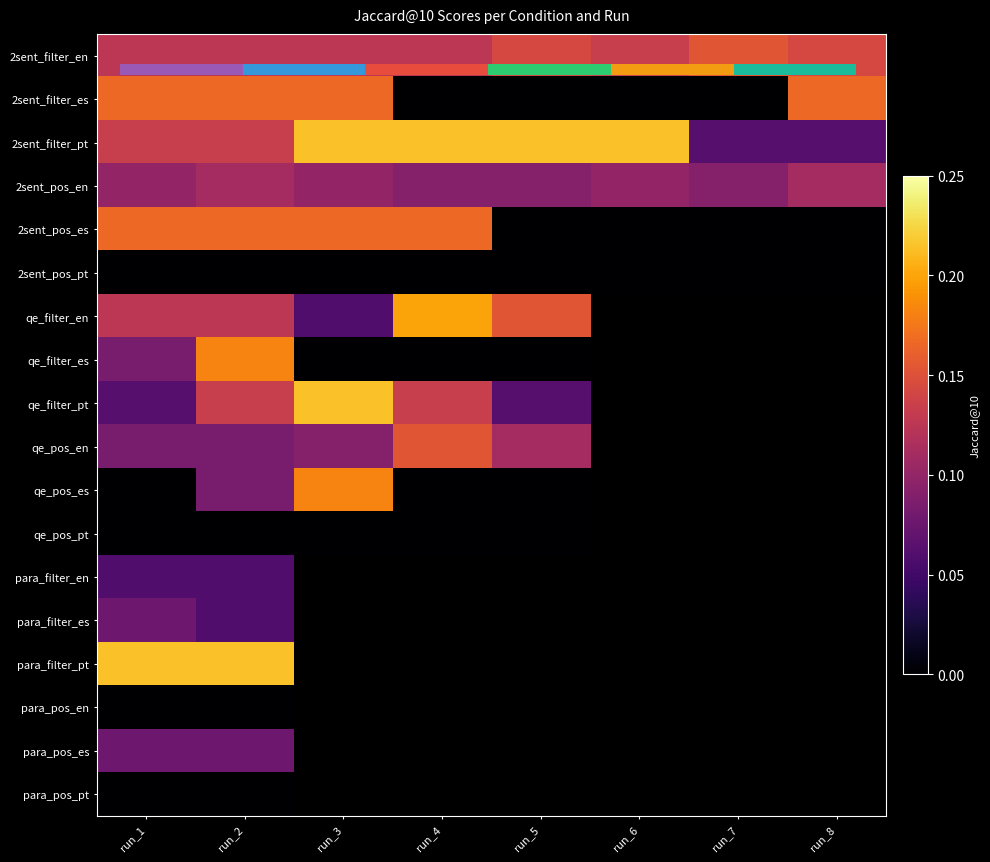

Count the number of categories in the chart.

8